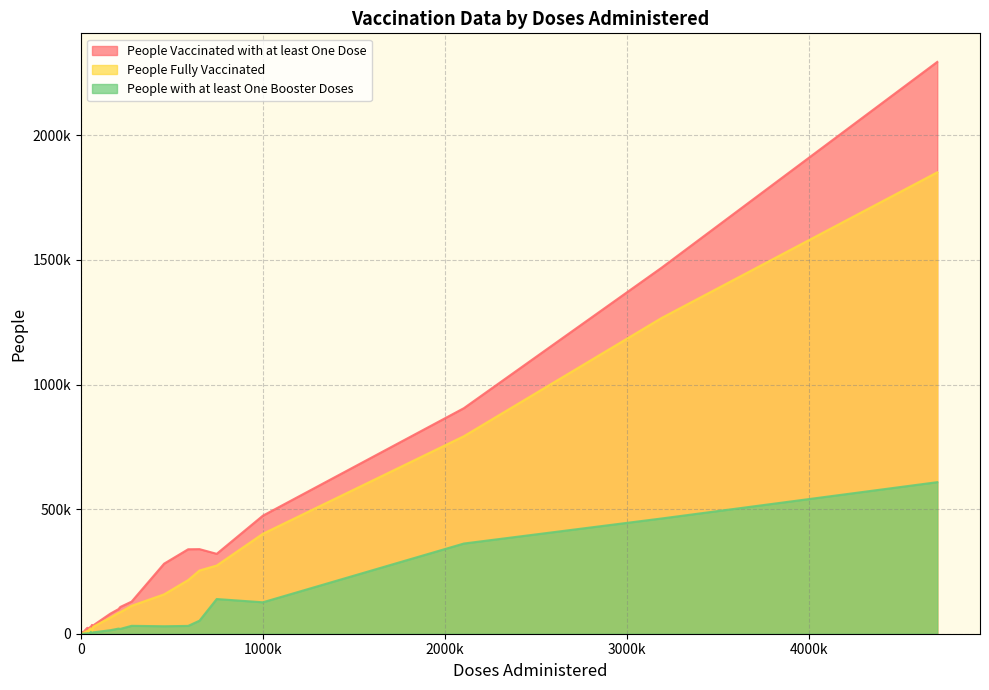

True or false: People with at least One Booster Doses and People Vaccinated with at least One Dose cross at least once.

False